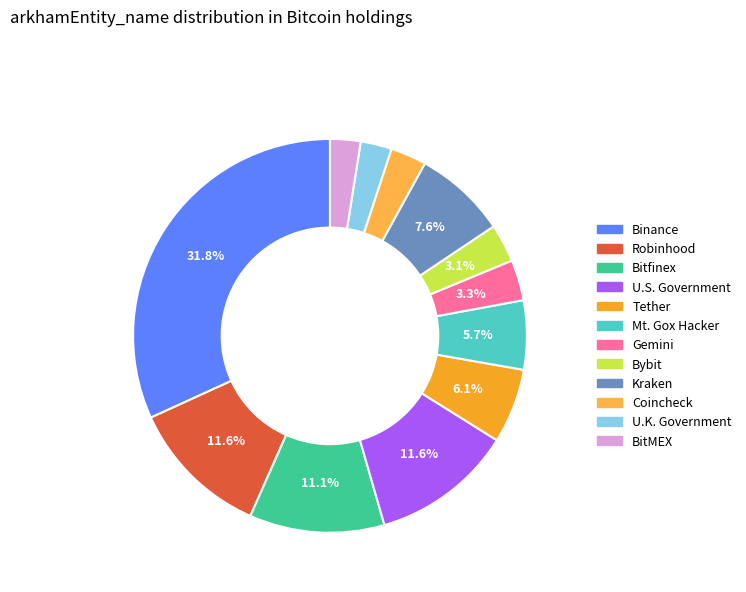

What is the change in value from Tether to BitMEX?

-51058.2